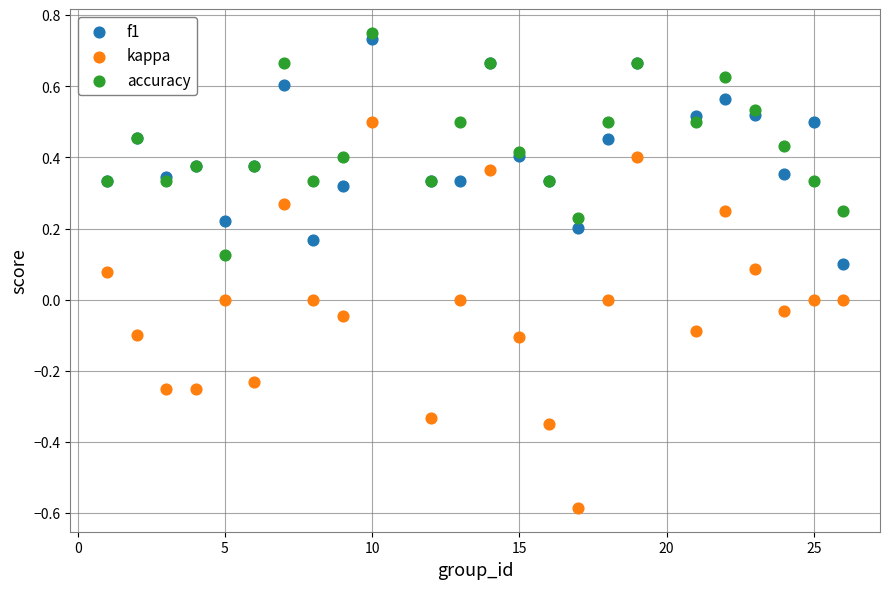

Which series has the largest Y range (max minus min)?

kappa